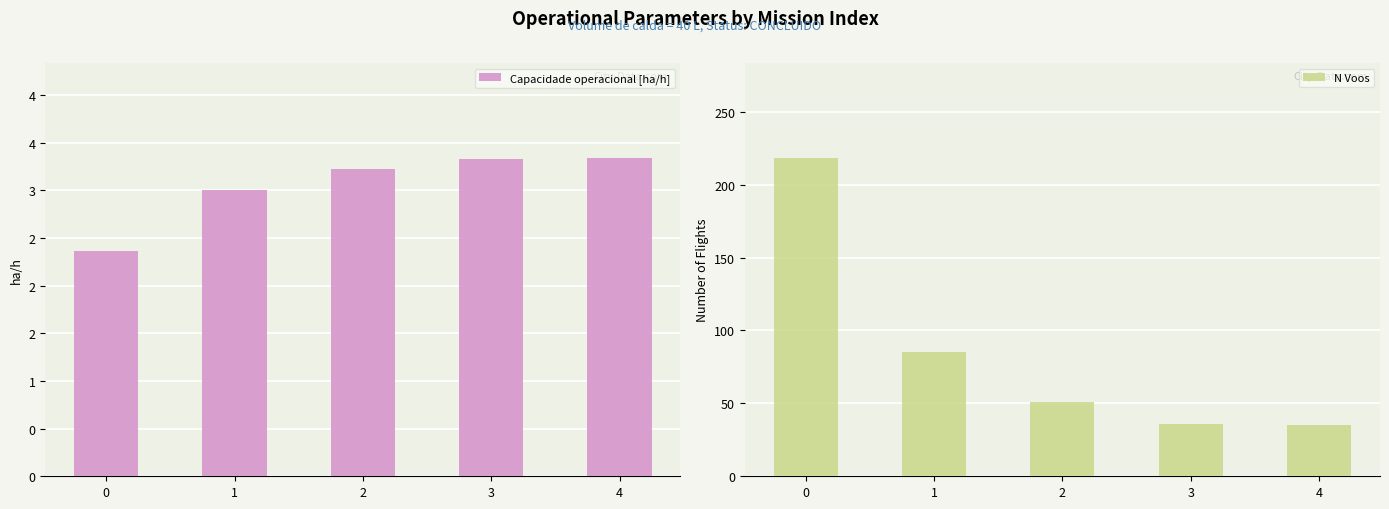

The Capacidade operacional [ha/h] series shows 3.3 at 3. True or false?

True